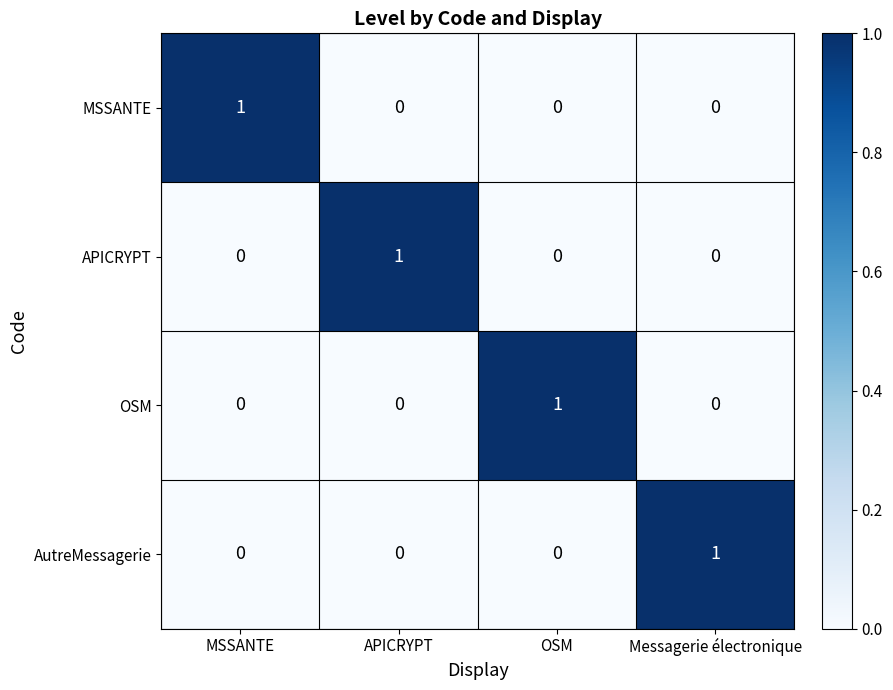

At how many categories does at least one series exceed 0?

4